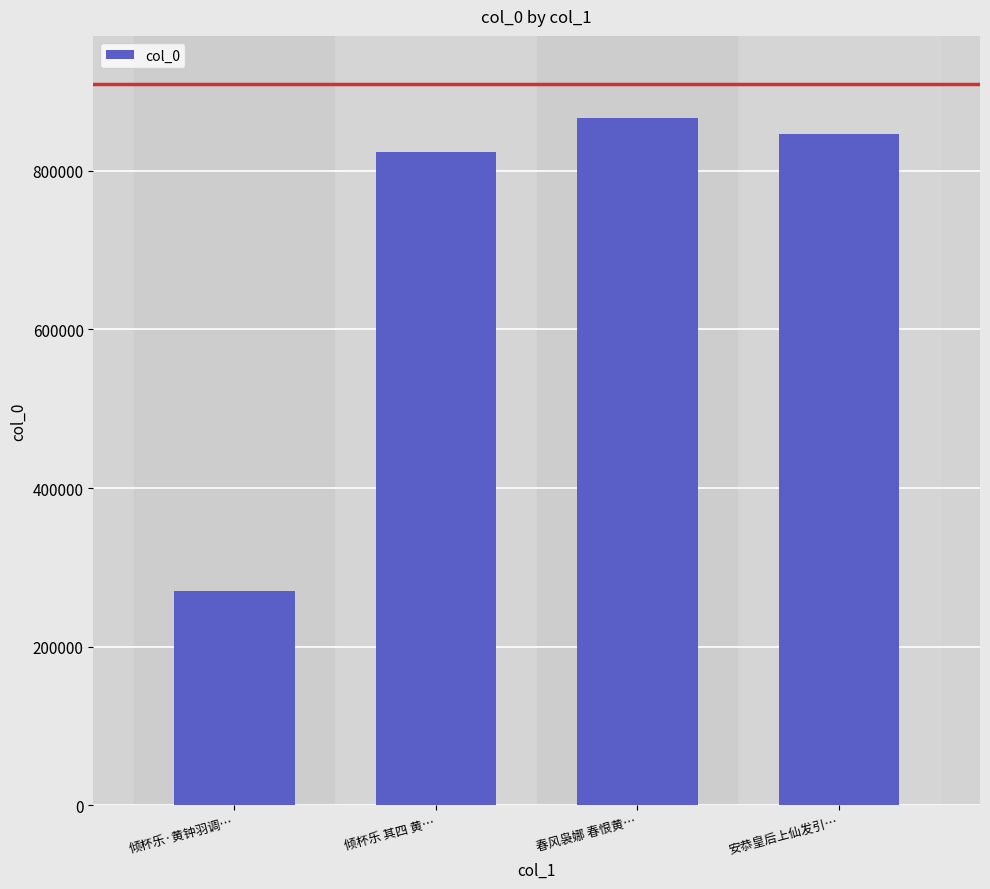

Reading right to left, what are all the values shown in this chart?

安恭皇后上仙发引…=846105	春风袅娜 春恨黄…=866408	倾杯乐 其四 黄…=823613	倾杯乐·黄钟羽调…=269954